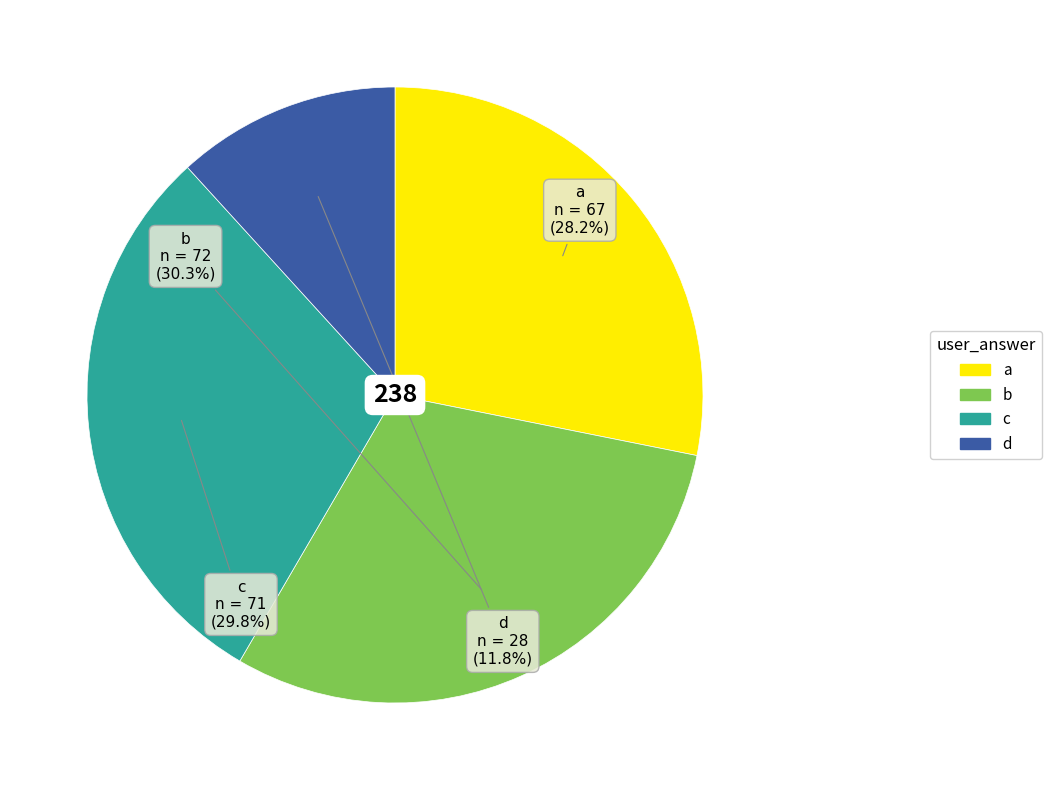

How much of the chart is everything except b?

69.7%